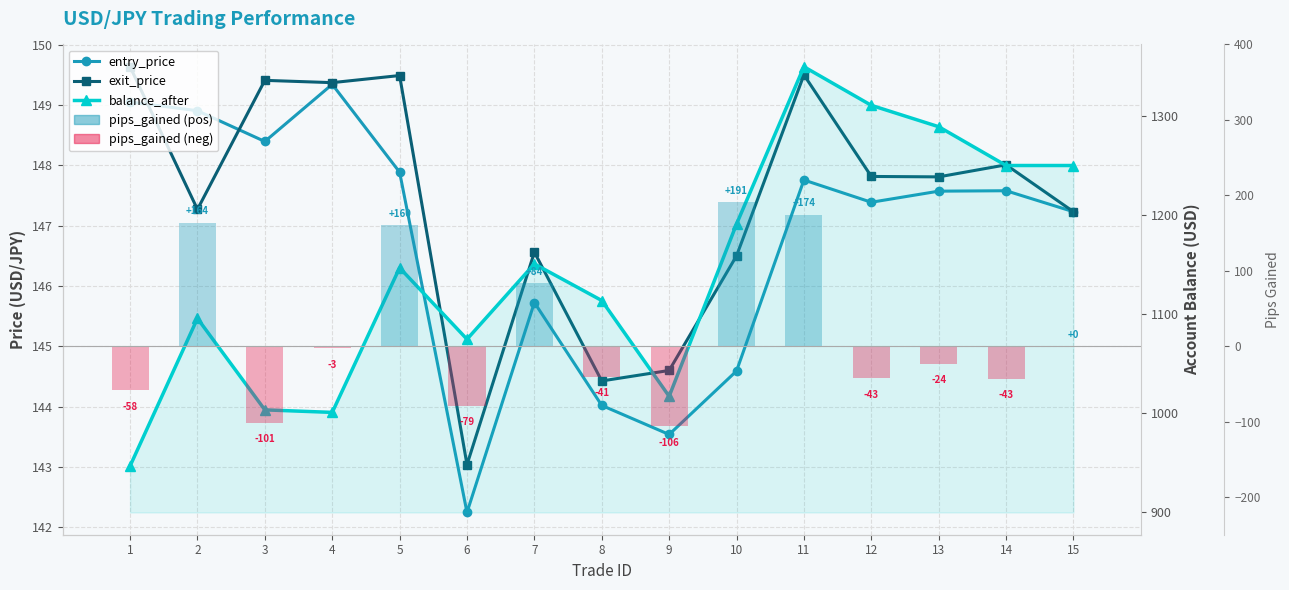

At which label is balance_after closest to 1147?

5